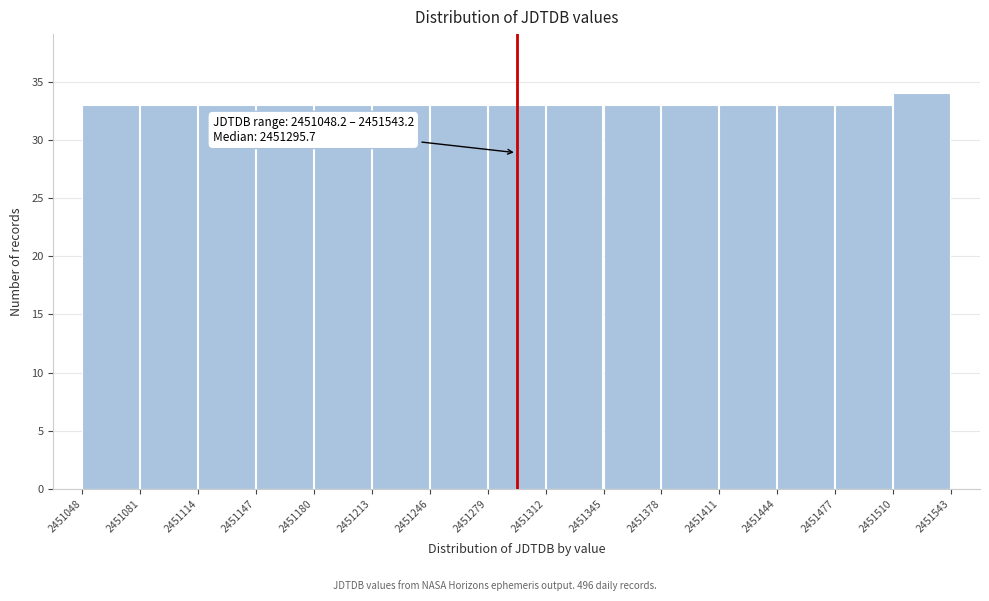

Which range on the x-axis has the tallest bar?

2451510 to 2451543